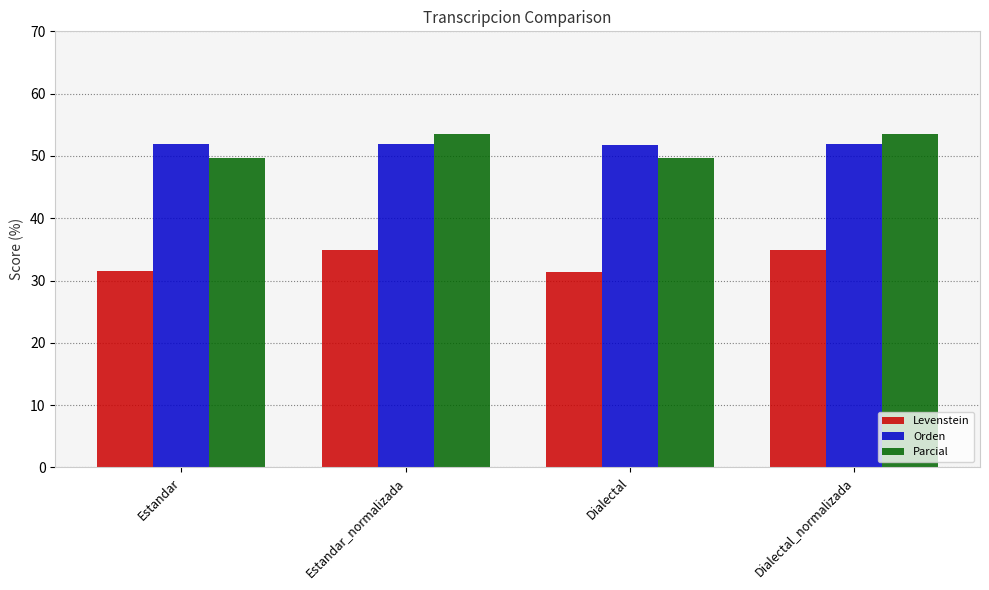

Is the value of Levenstein at Dialectal_normalizada greater than the value of Parcial at Estandar?

No